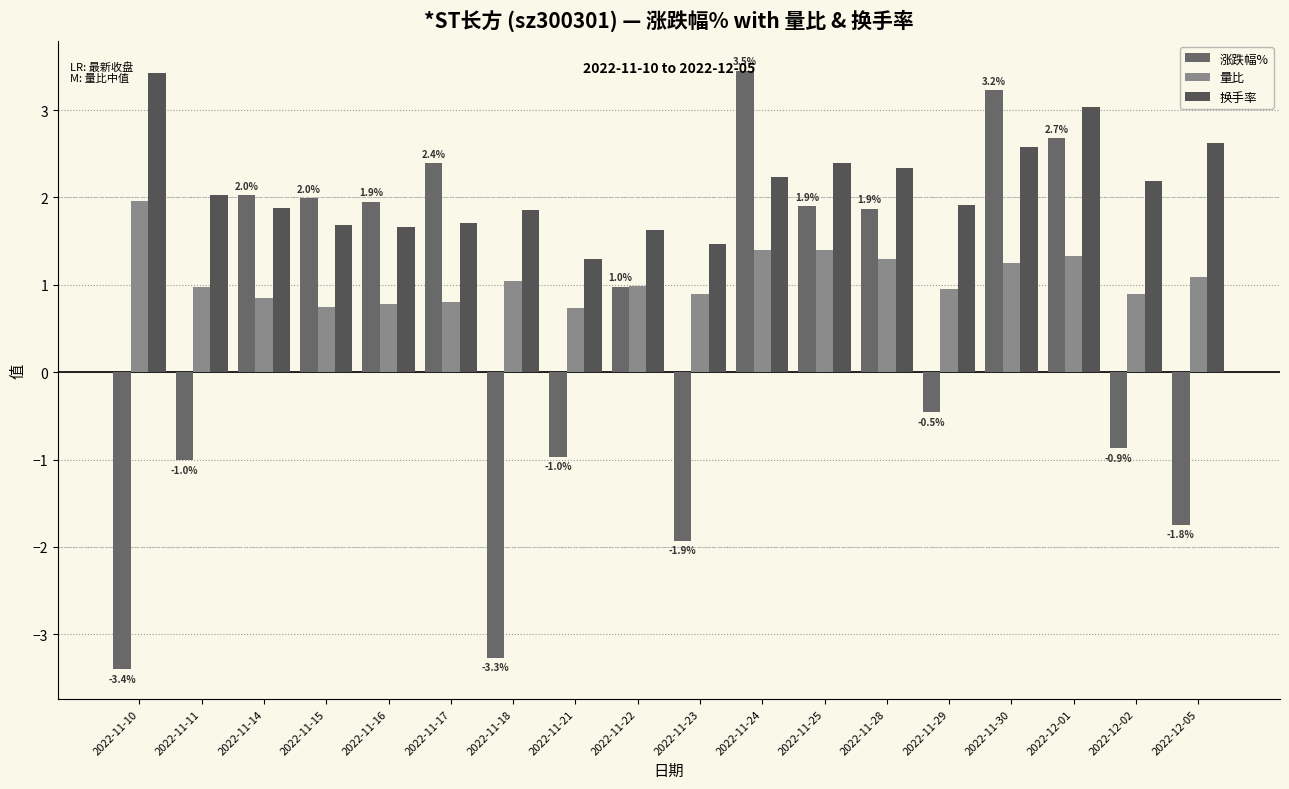

True or false: 量比 has a value of 1.2 at 2022-11-30.

True